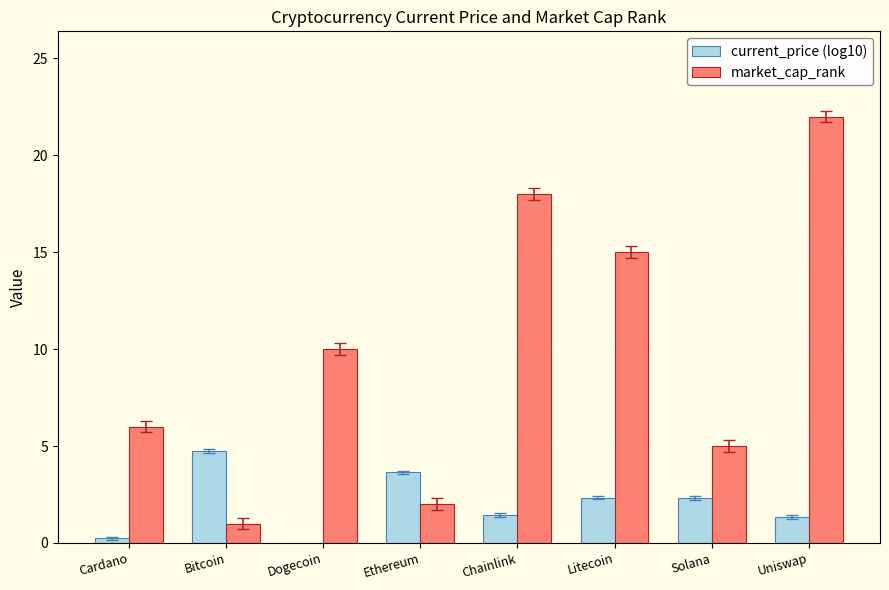

Which series has the largest range (max minus min)?

market_cap_rank